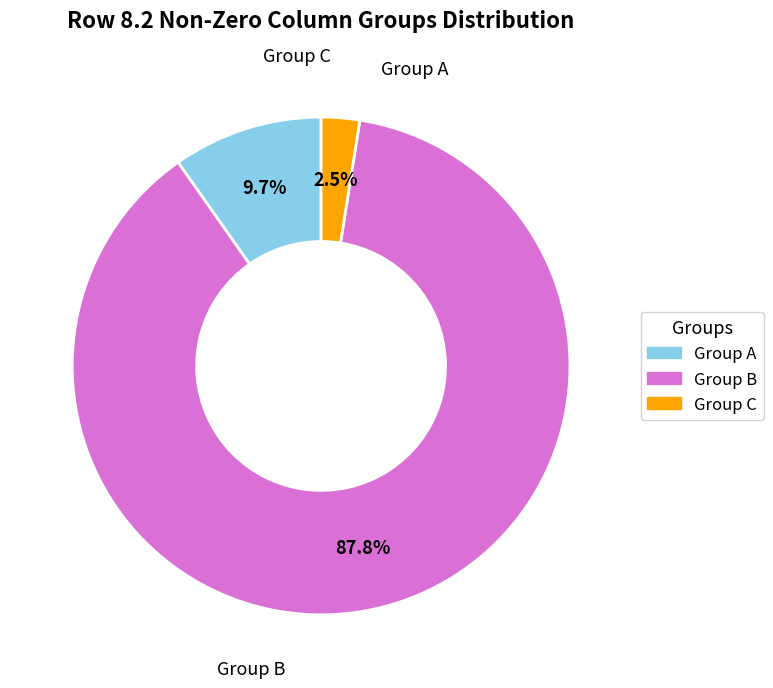

Is there a majority slice in this chart?

Yes